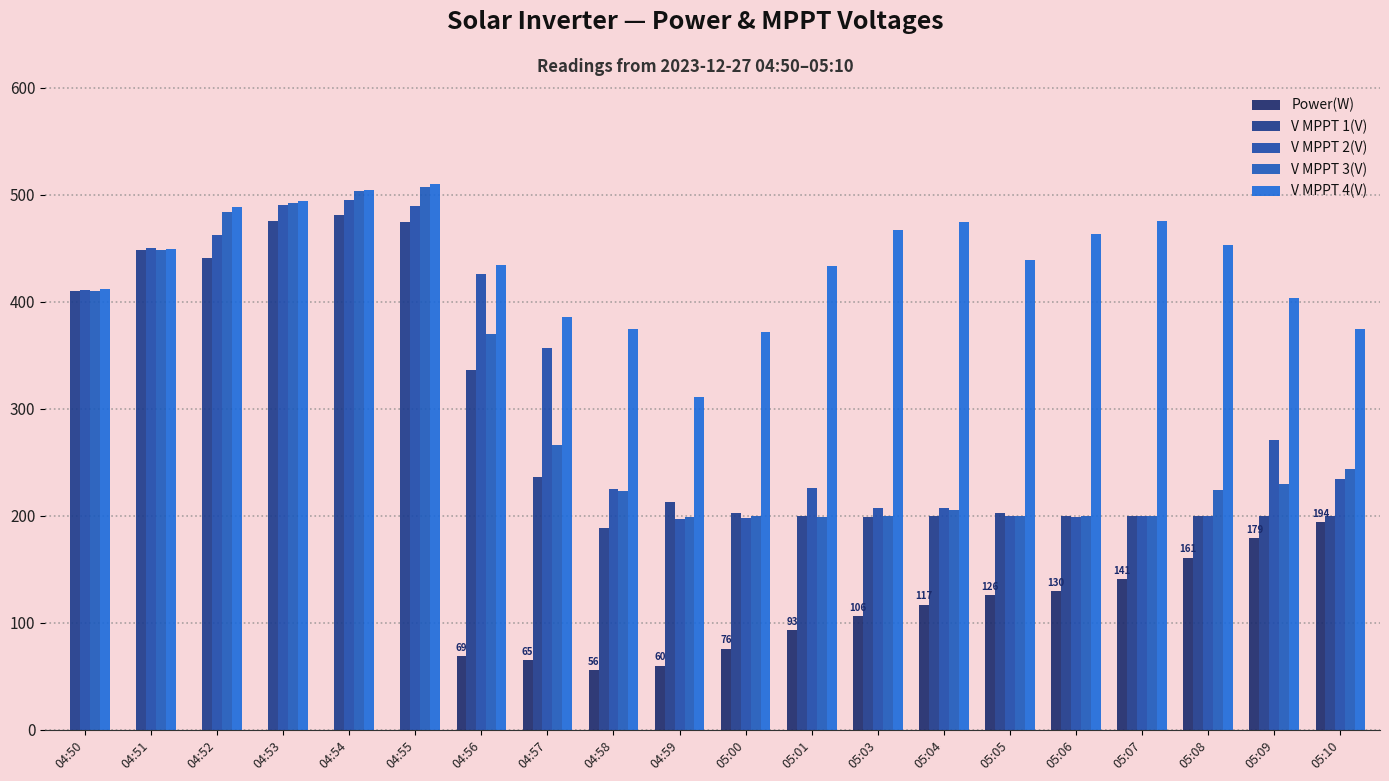

How many groups of bars are there?

20